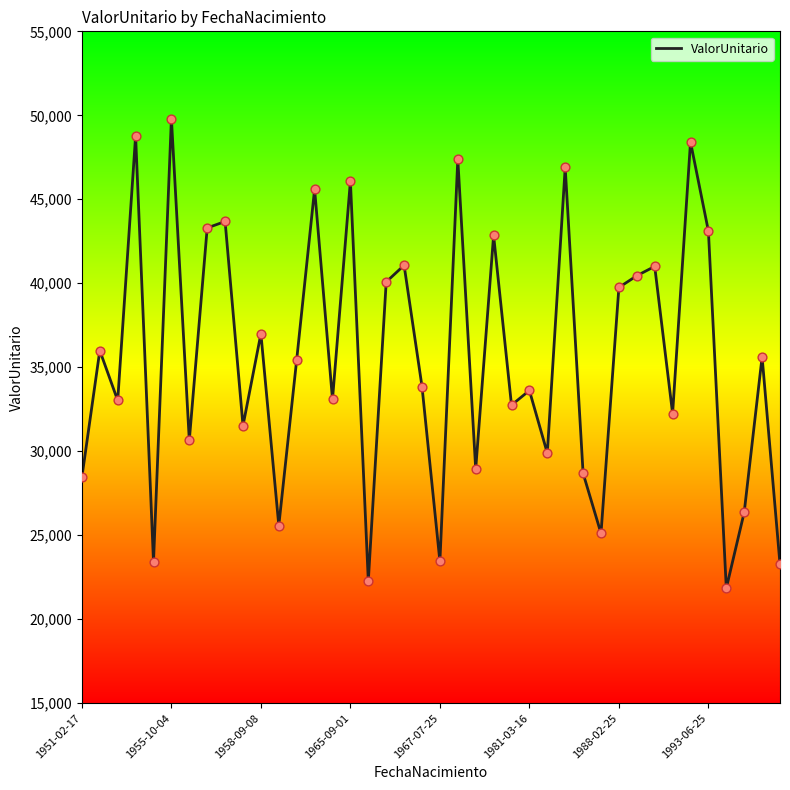

What is the smallest value displayed?

21844.6